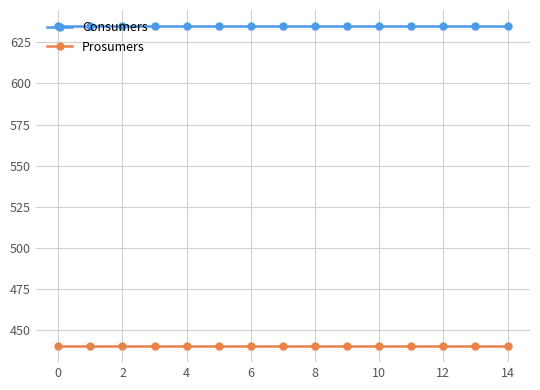

What is the value of the Consumers point at the 2nd from the left?

635